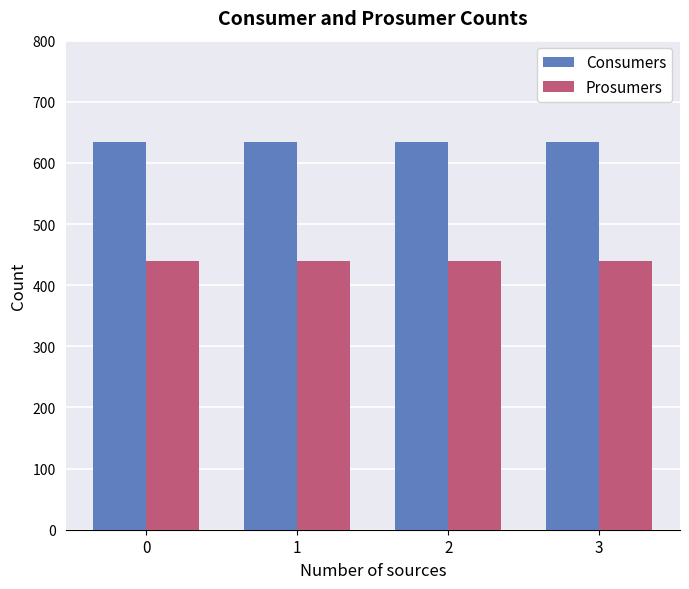

The value of Consumers at 3 is 280. True or false?

False